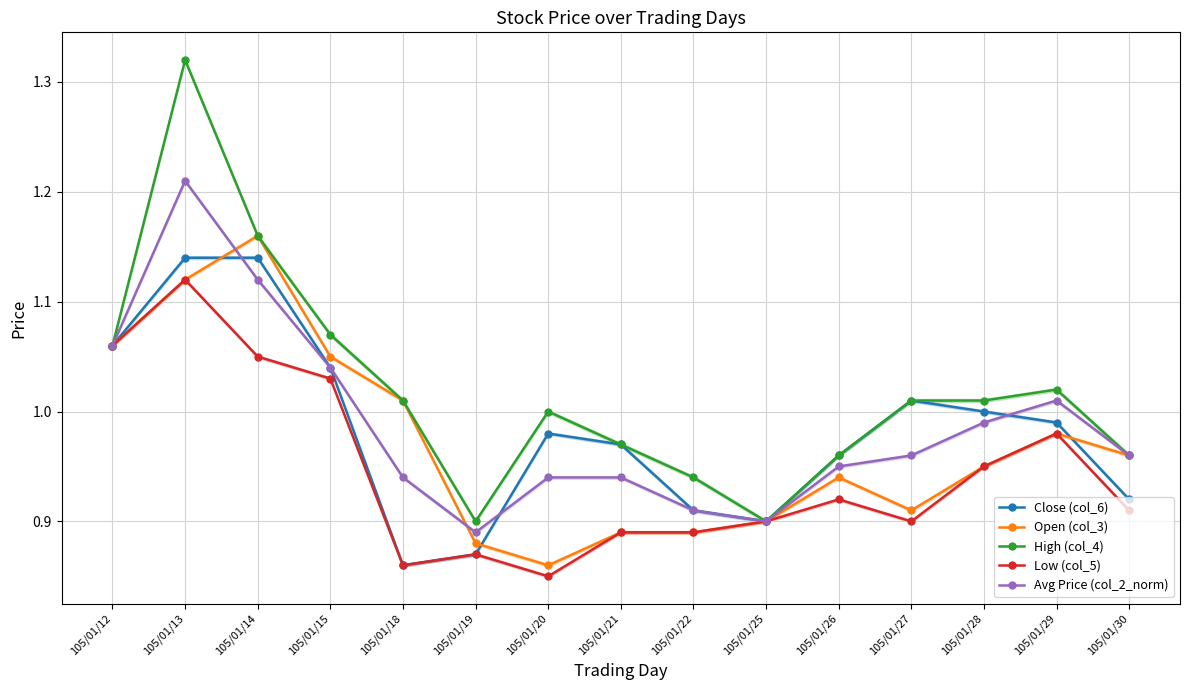

Is it true that Open (col_3) equals 1.7 at 105/01/18?

False